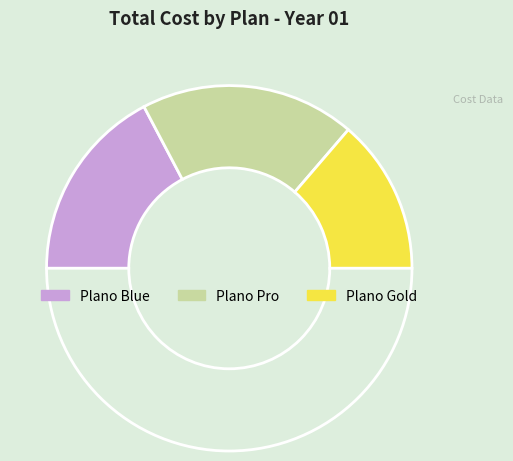

Does any single category account for the majority?

No